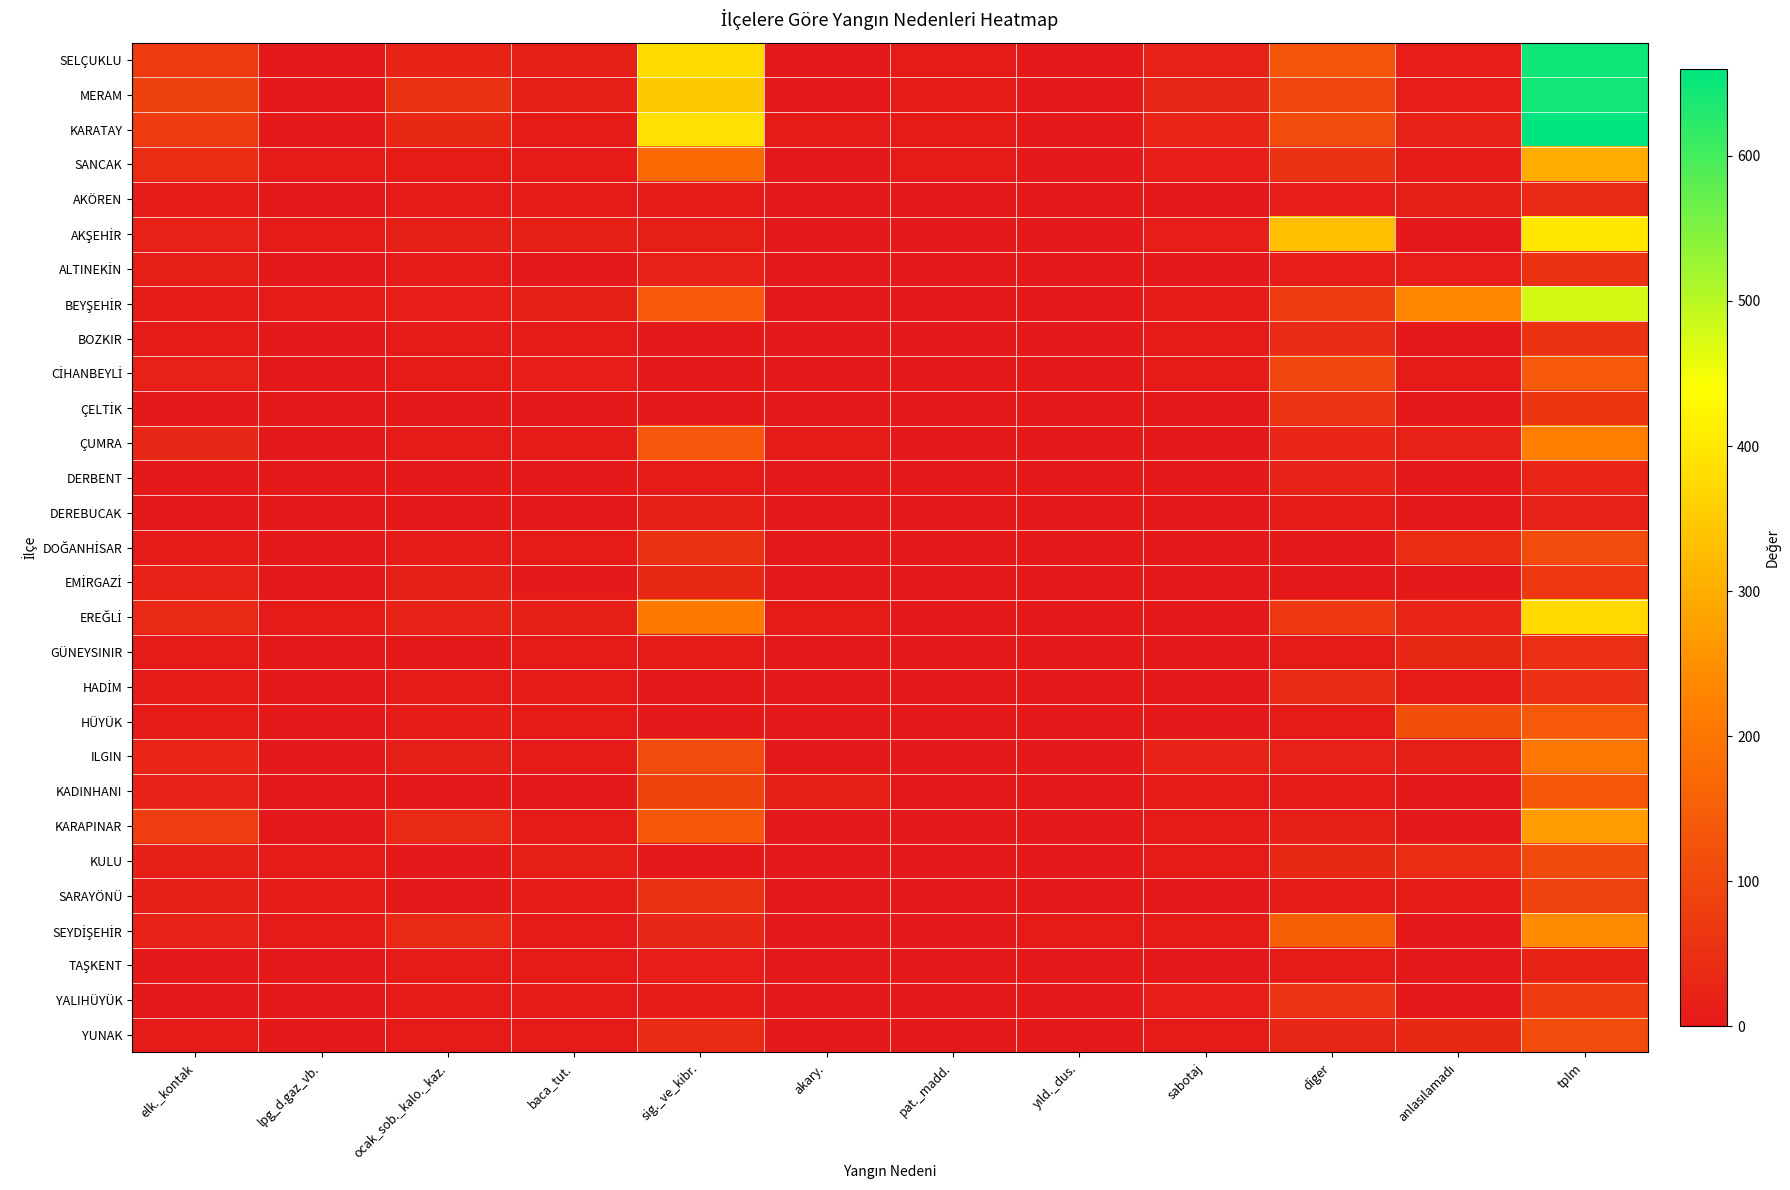

What is the greatest value displayed?

660